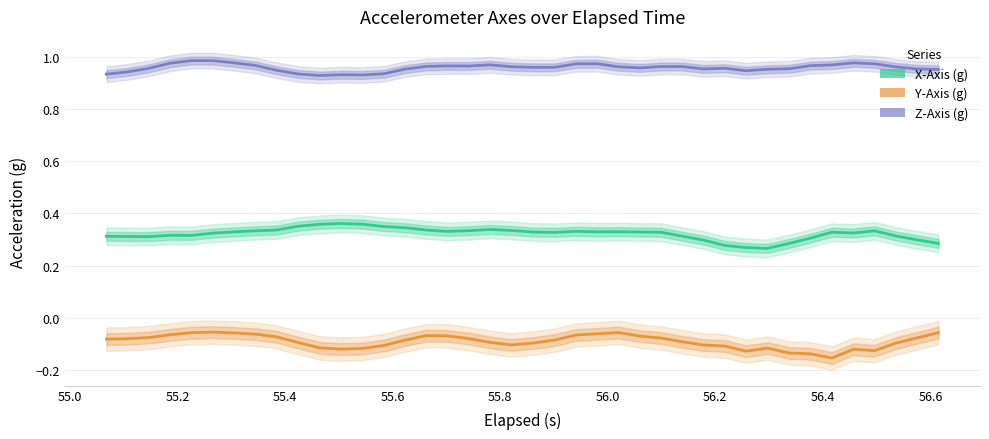

How many interior local valleys does the X-Axis (g) series have?

7